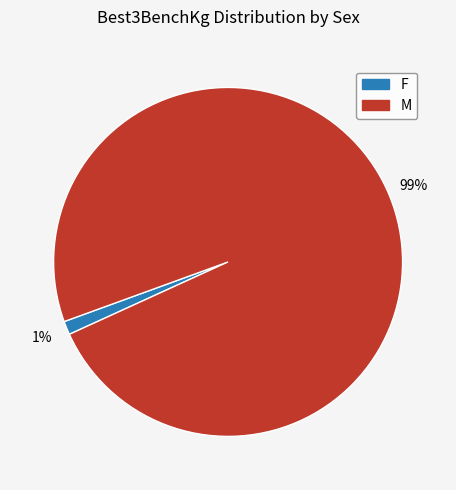

Is there a majority slice in this chart?

Yes